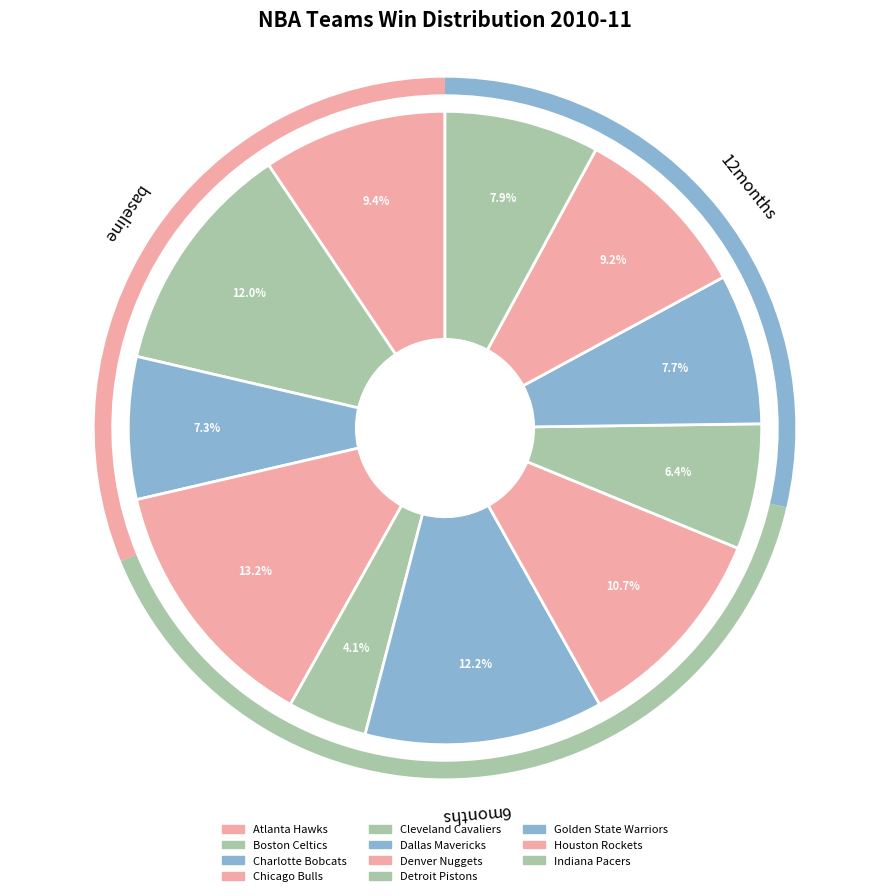

Is the sum of Denver Nuggets and Golden State Warriors greater than half?

No